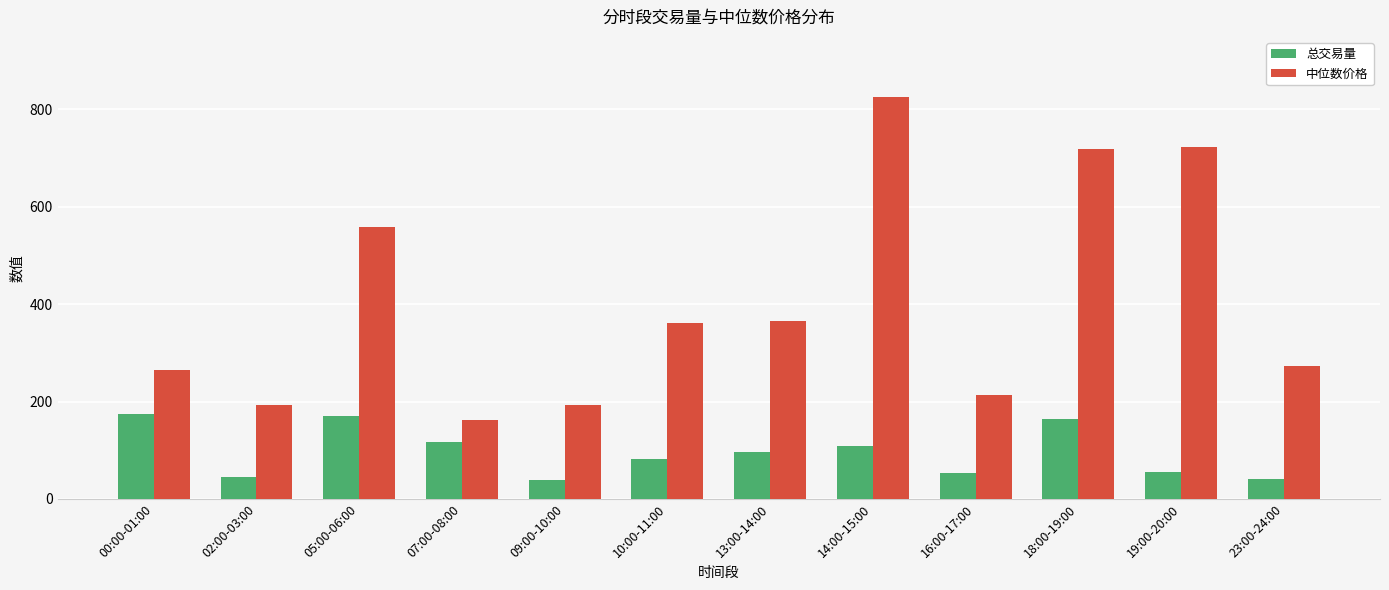

What is the minimum value for 总交易量?

39.3